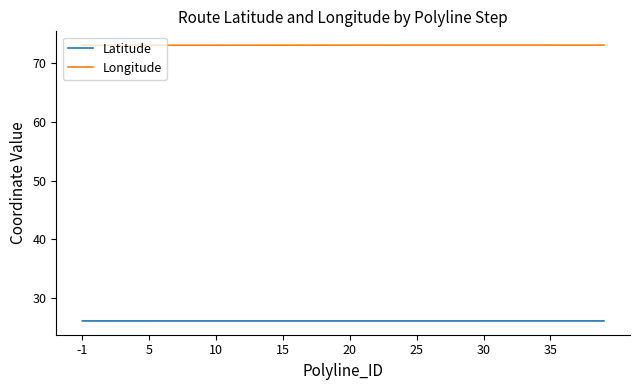

True or false: Longitude and Latitude intersect in this chart.

False